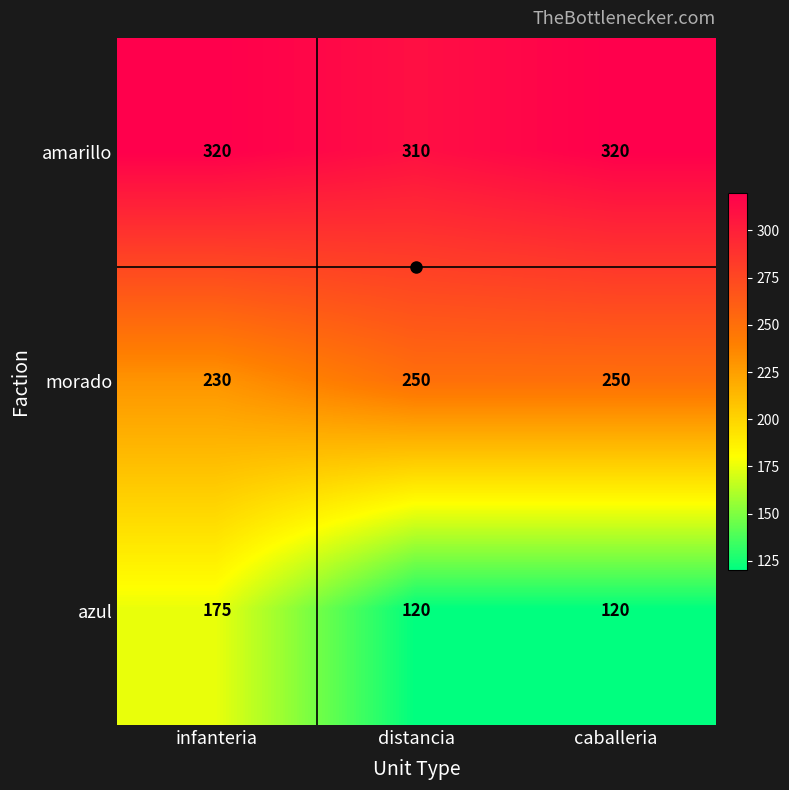

At which category is the sum across all series the highest?

infanteria